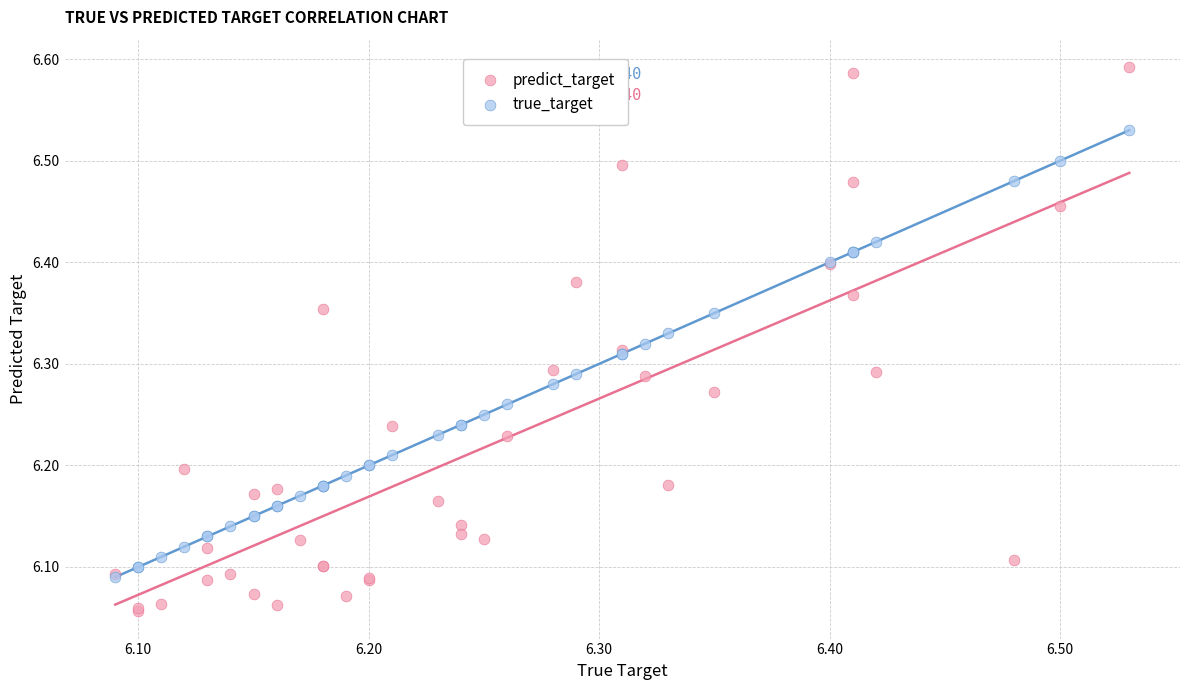

Which series reaches the maximum Y coordinate?

predict_target